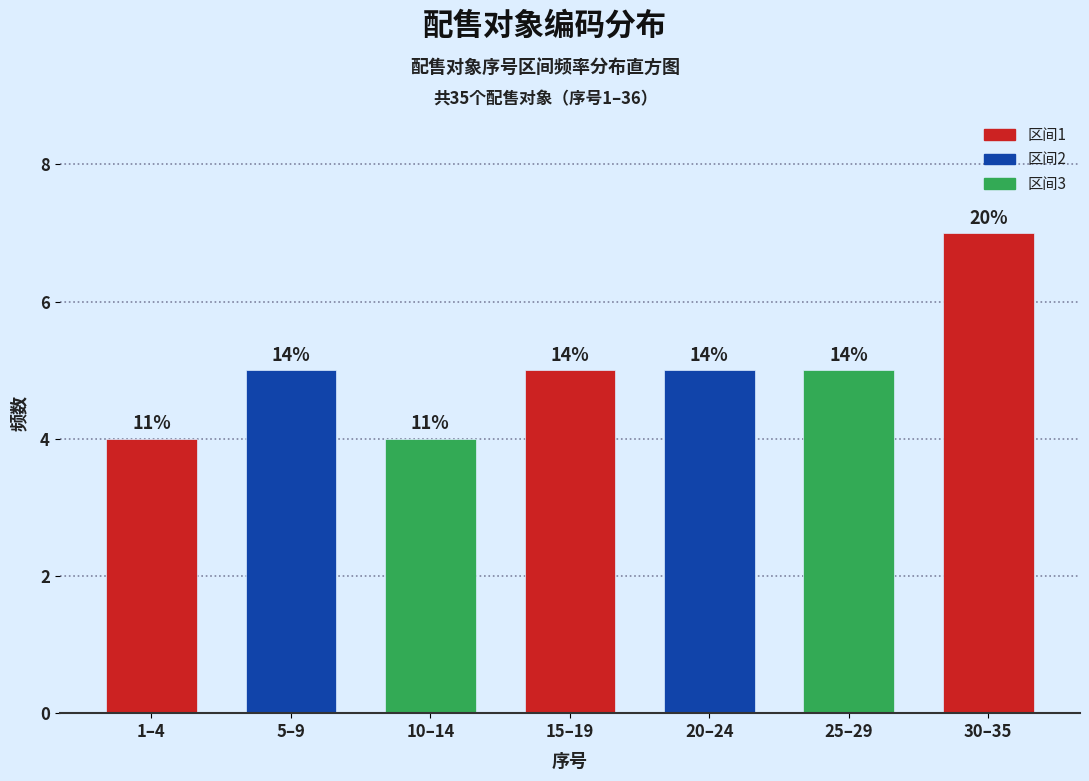

How many bars are there in total?

7